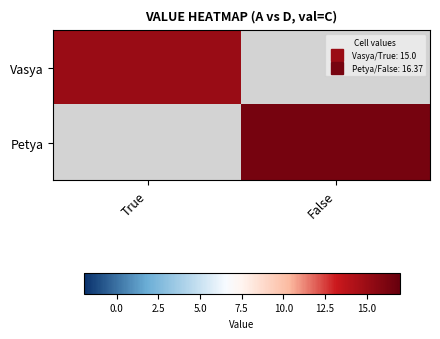

Count the number of categories in the chart.

2